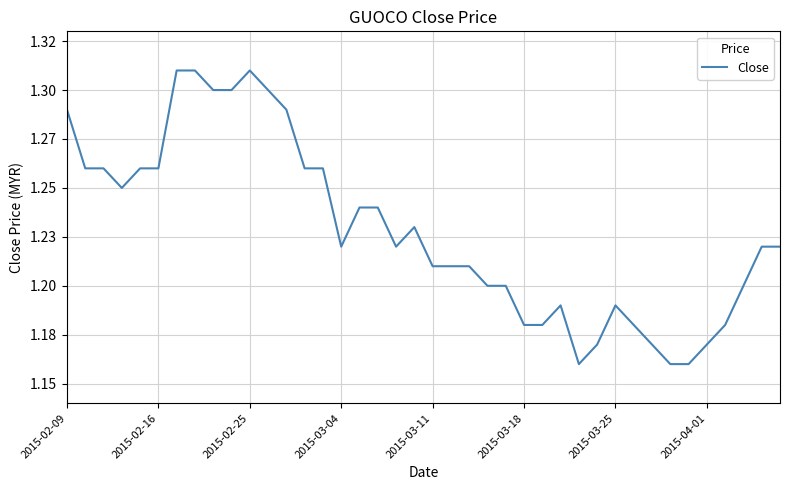

Where is the data nearest to the value 1?

28